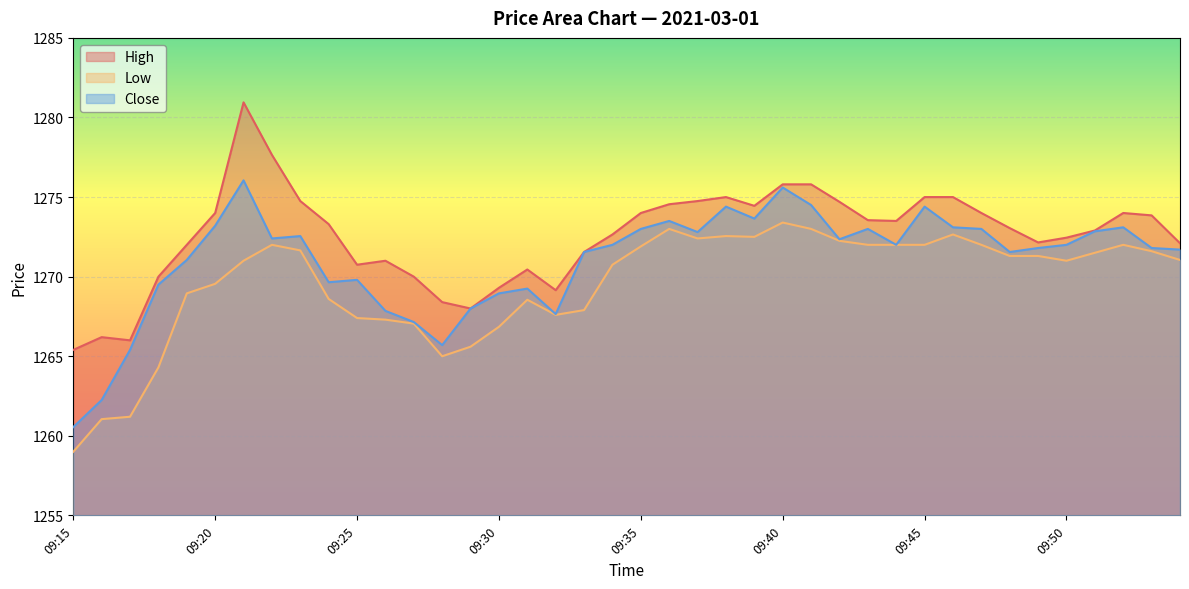

How many lines are shown in the chart?

3